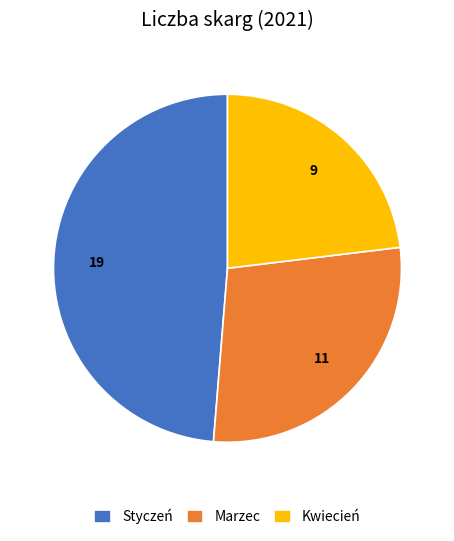

Is there a majority slice in this chart?

No